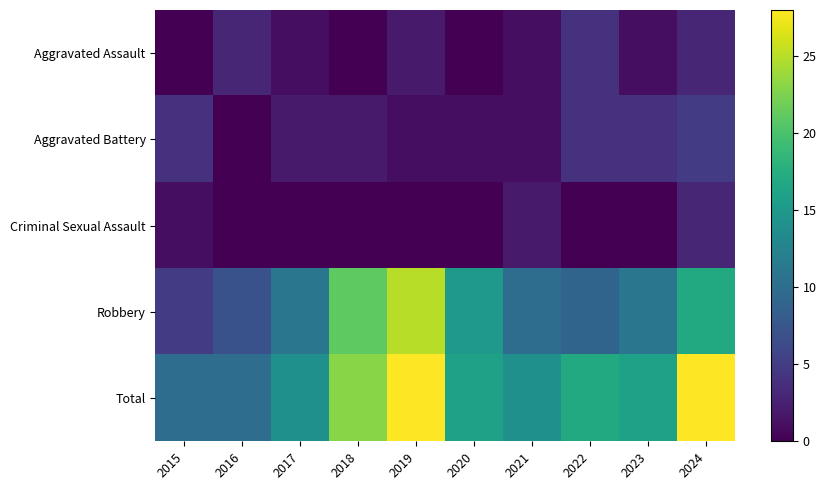

How many distinct data groups are displayed?

5